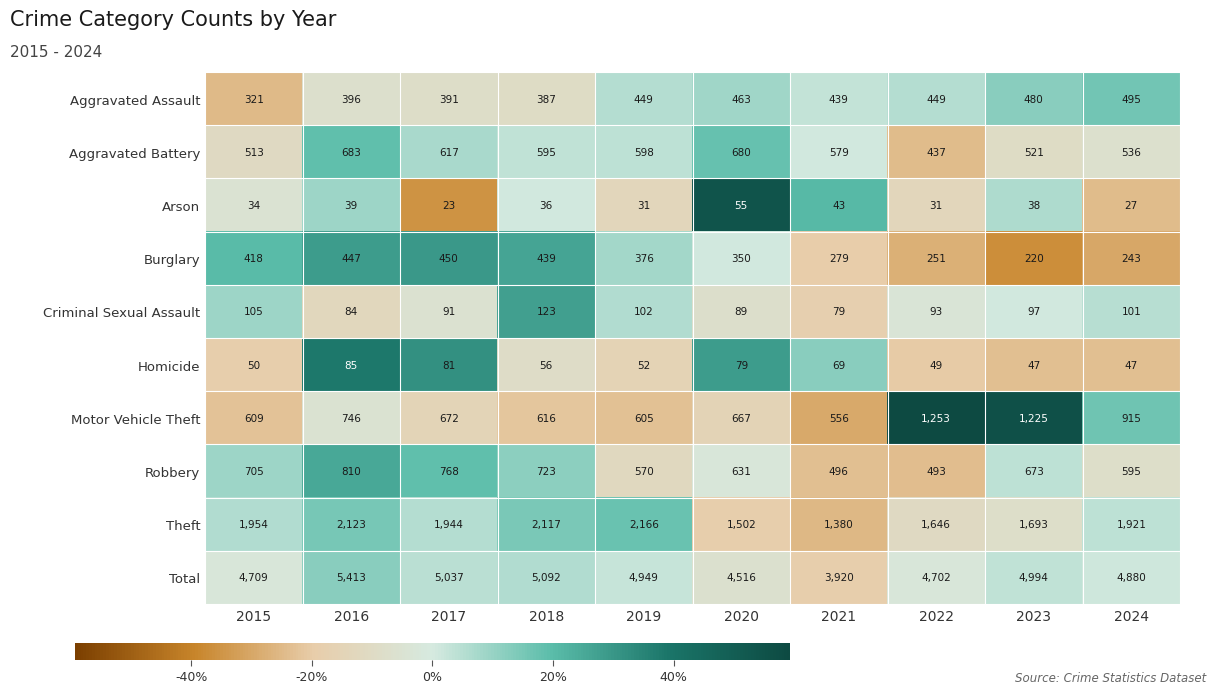

Rank the series at 2022 from highest to lowest value.

Total, Theft, Motor Vehicle Theft, Robbery, Aggravated Assault, Aggravated Battery, Burglary, Criminal Sexual Assault, Homicide, Arson